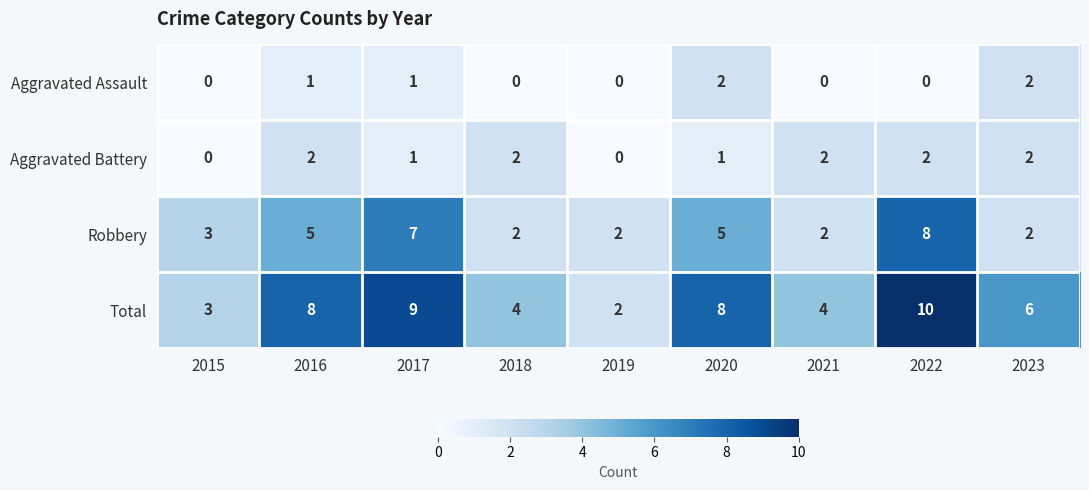

What is the total value across all series at 2018?

8